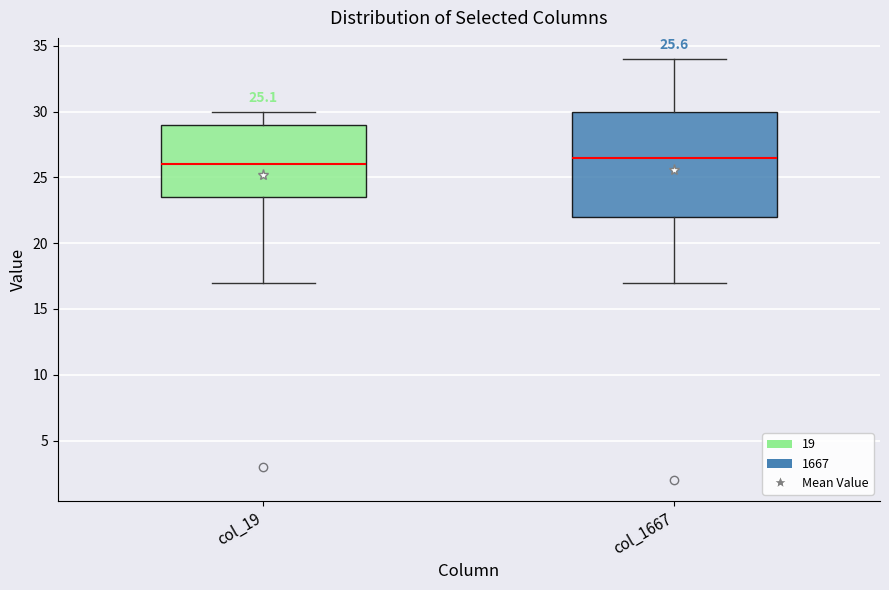

Which box's median line is the highest?

col_1667